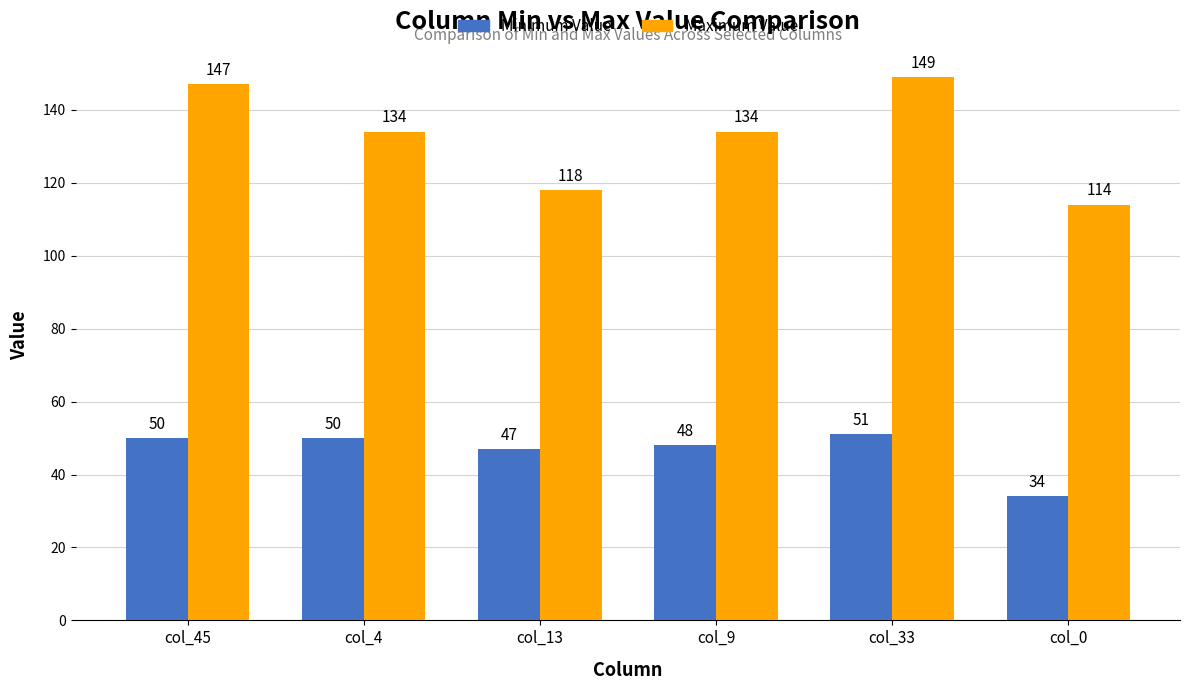

Rank the series by their average value, from lowest to highest.

Minimum Value, Maximum Value